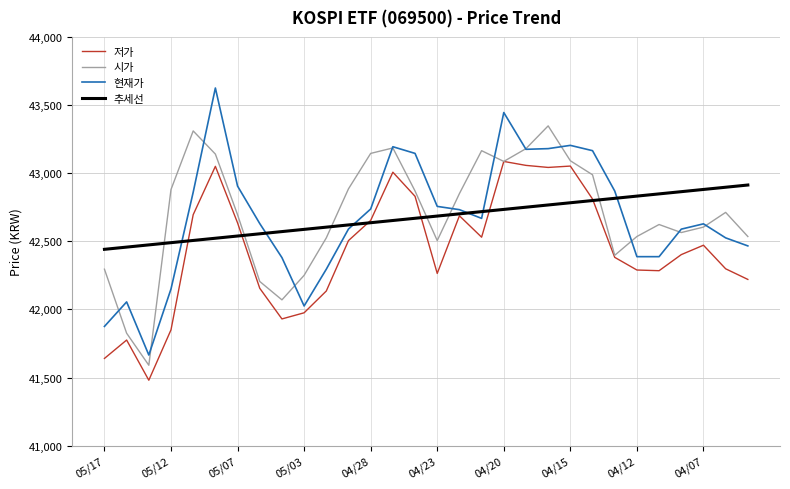

List the series in order of their peak value, highest first.

현재가, 시가, 저가, 추세선